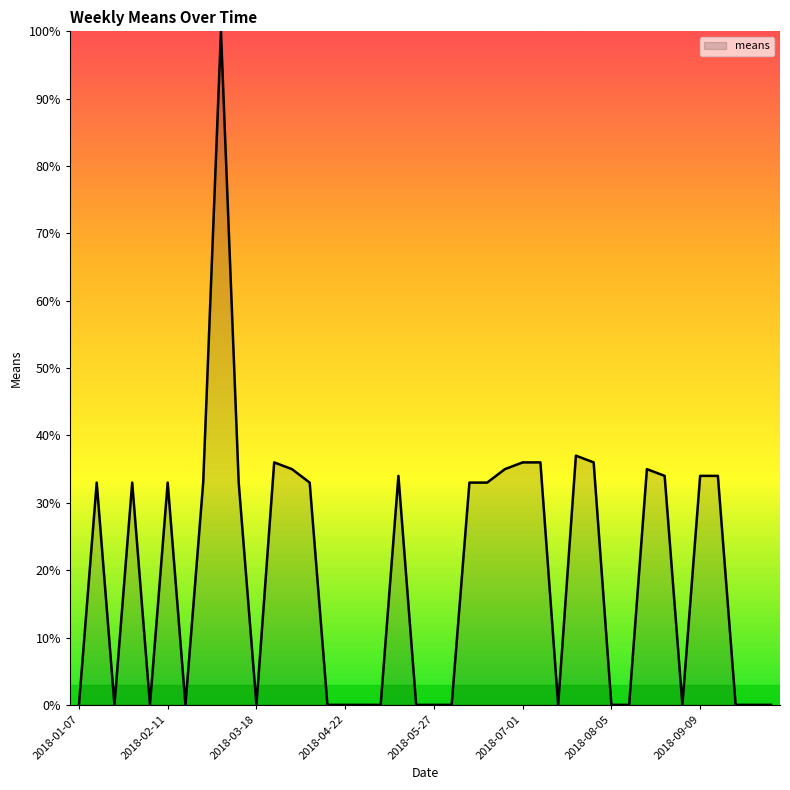

What is the maximum value shown in the chart?

100